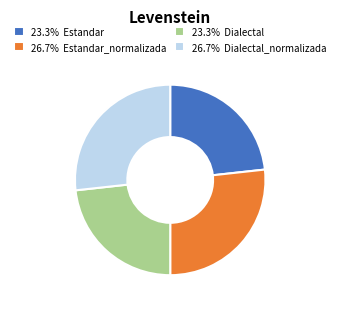

Is there a majority slice in this chart?

No